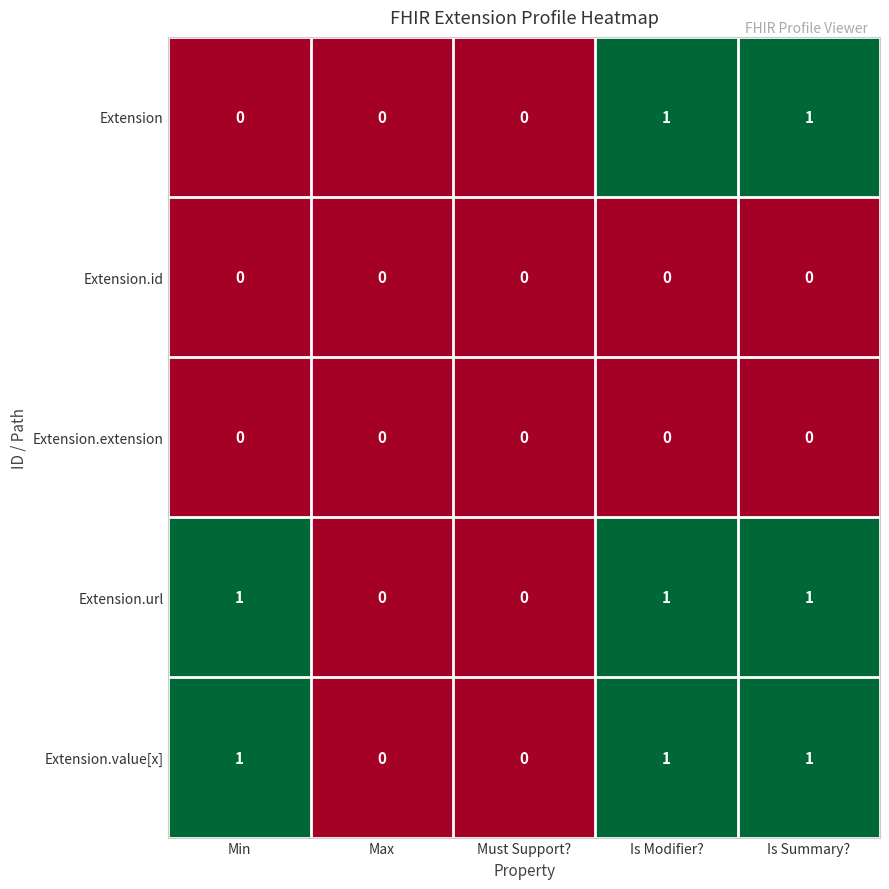

Reading left to right, extract all data points from this chart.

Extension: 0	0	0	1	1
Extension.id: 0	0	0	0	0
Extension.extension: 0	0	0	0	0
Extension.url: 1	0	0	1	1
Extension.value[x]: 1	0	0	1	1